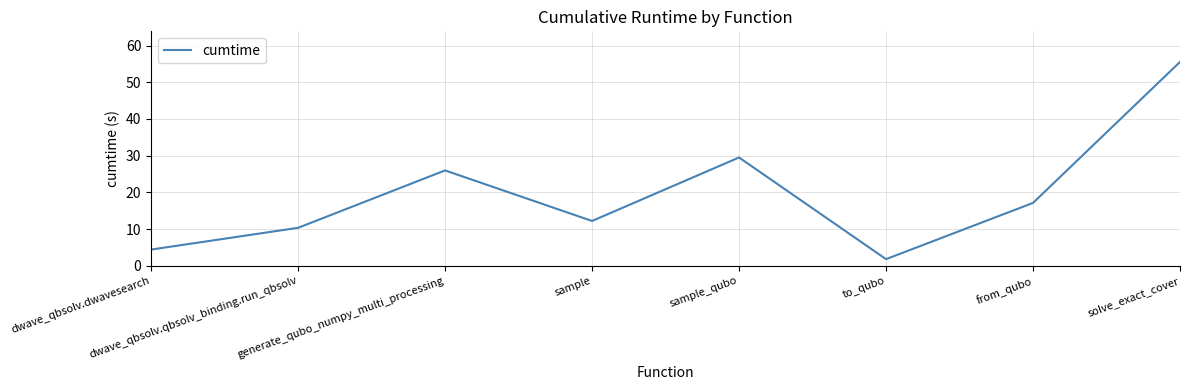

Which has a higher value, sample or from_qubo?

from_qubo